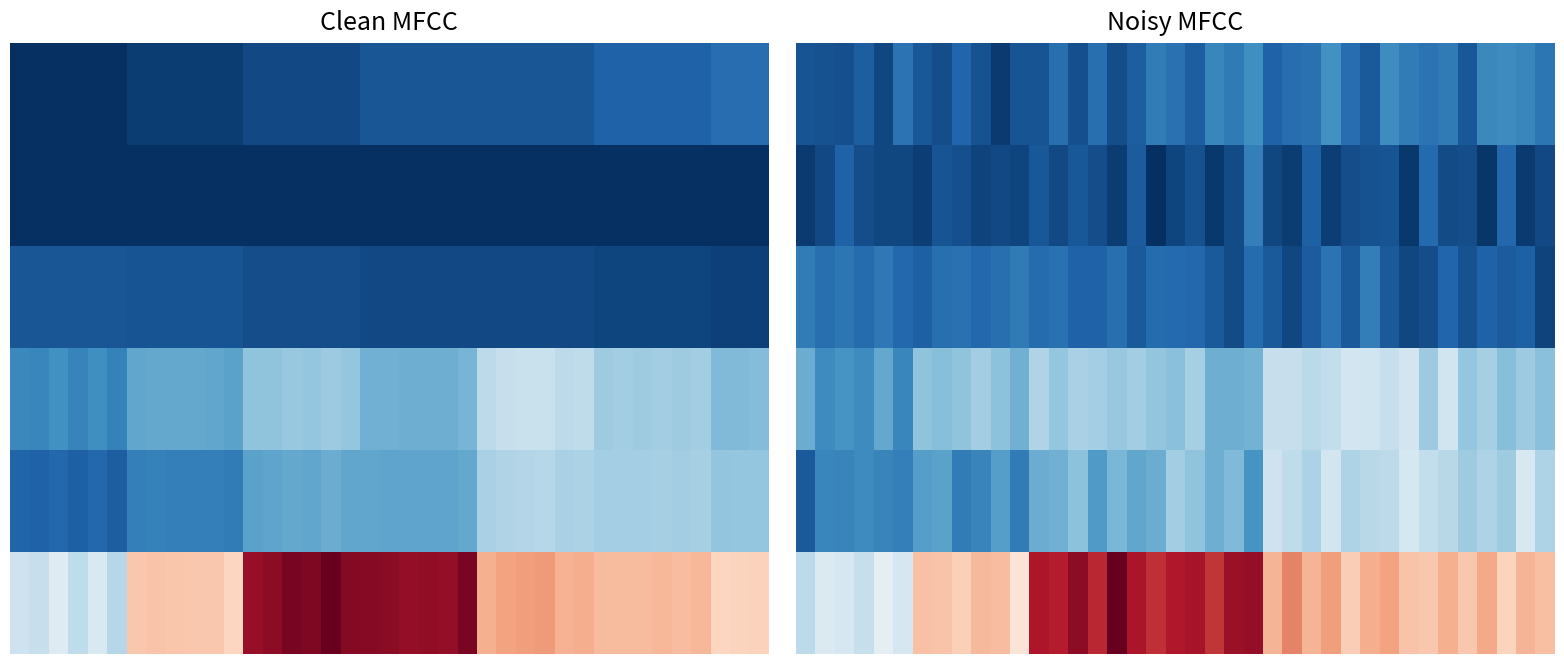

Which has a higher value, 31 or 10?

31